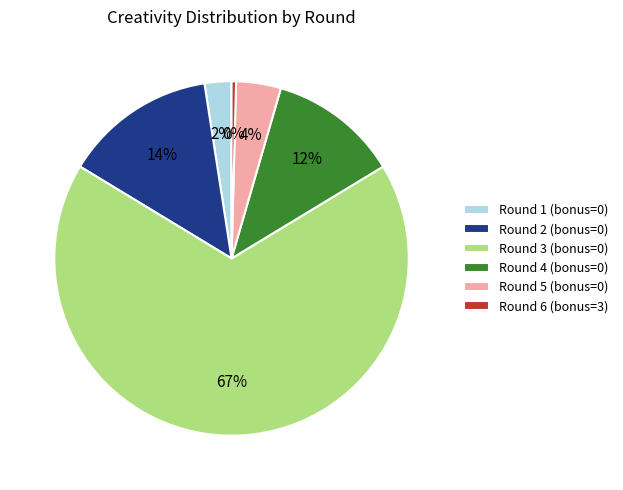

Do Round 6 (bonus=3) and Round 4 (bonus=0) together represent more than half of the pie?

No